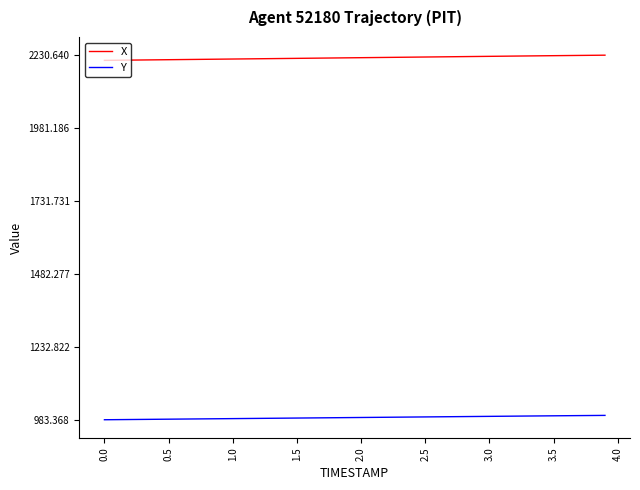

What is the maximum value for Y?

998.2